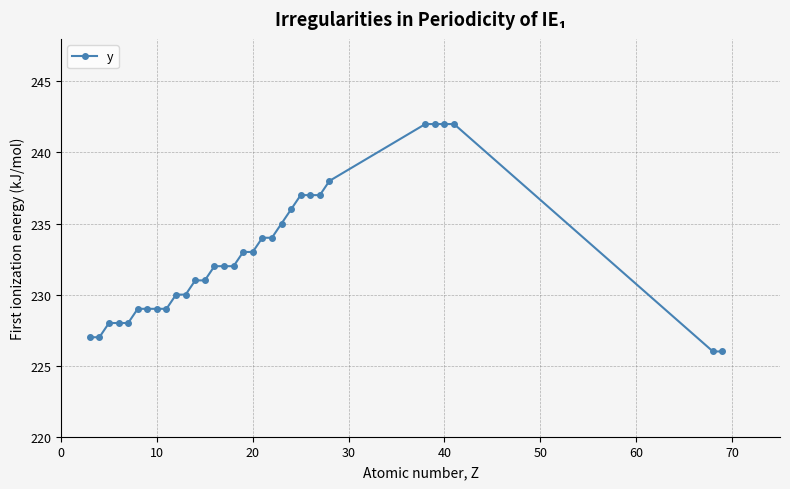

What is the minimum value shown in the chart?

226